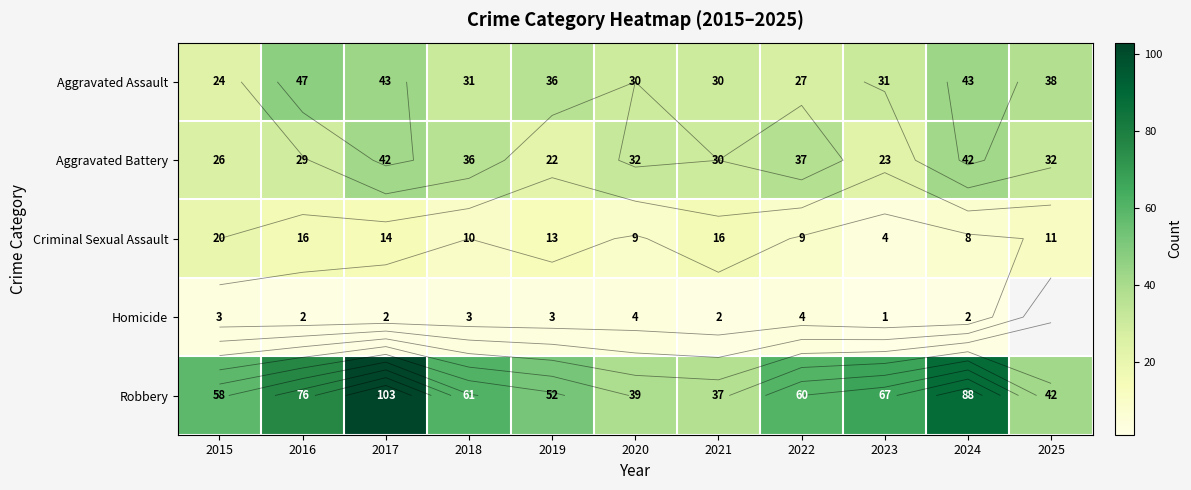

List the labels in order of Homicide value, largest first.

2020, 2022, 2015, 2018, 2019, 2016, 2017, 2021, 2024, 2025, 2023